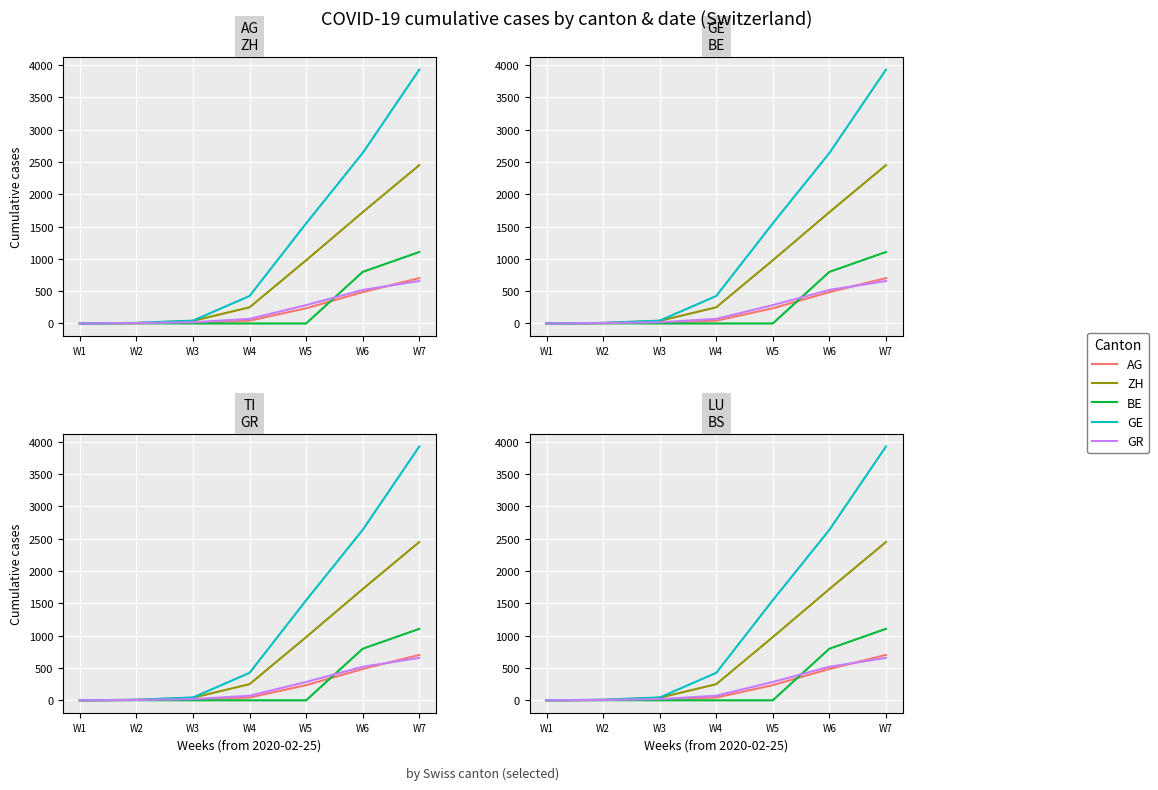

True or false: AG has a value of 9 at W3.

False